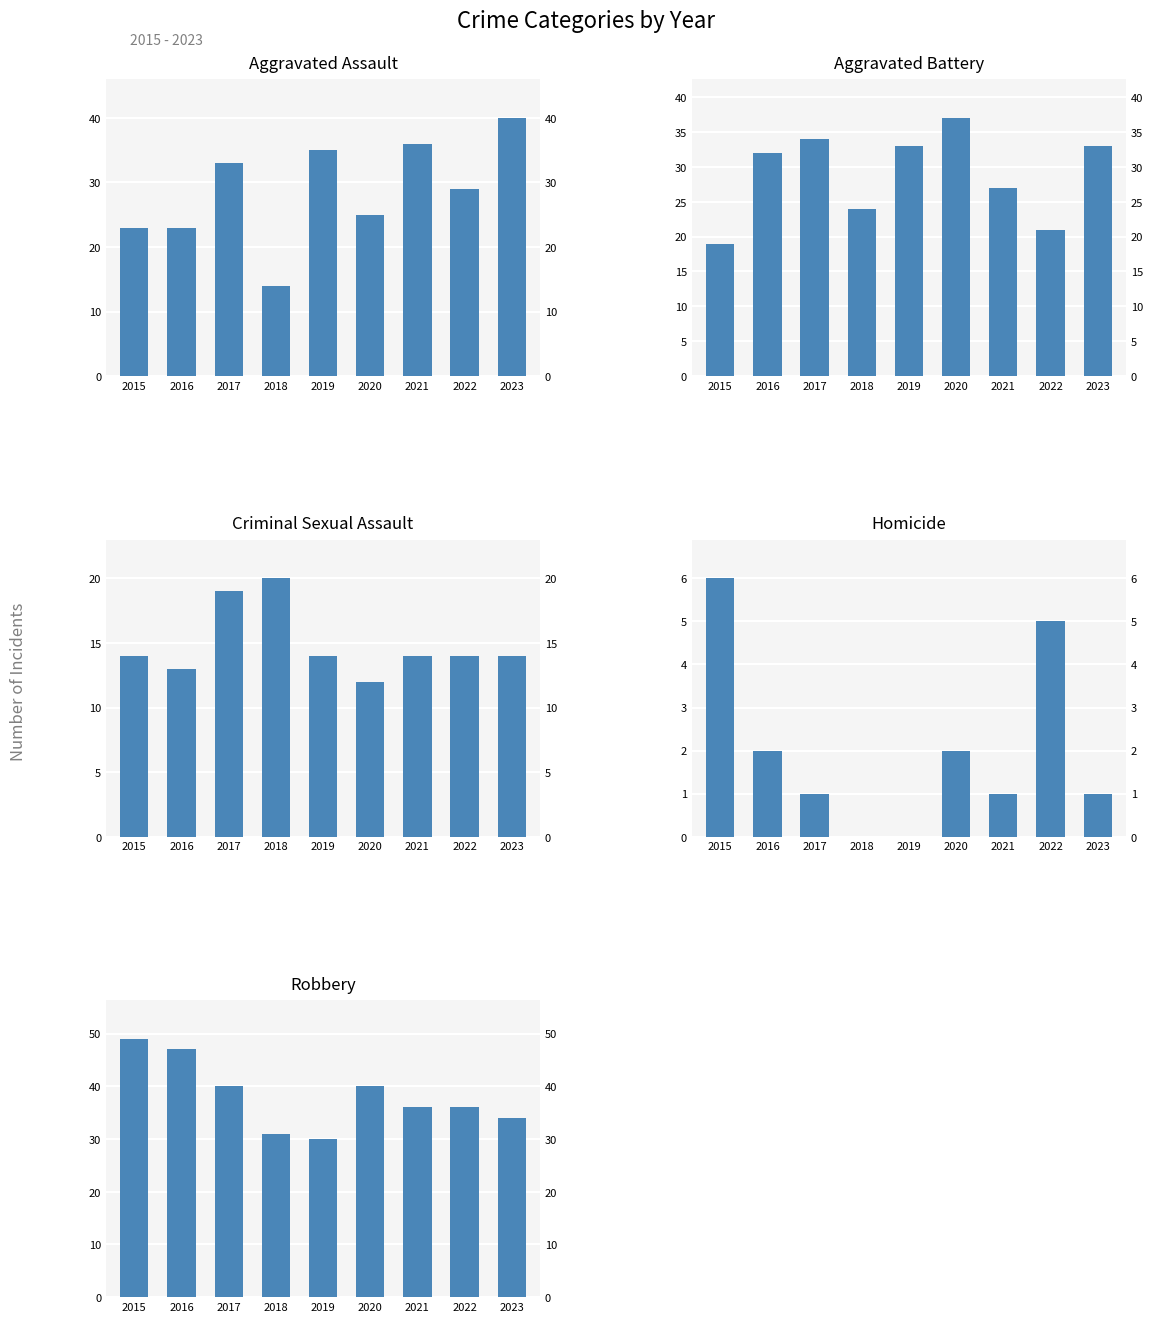

At which category is the sum across all series the highest?

2017